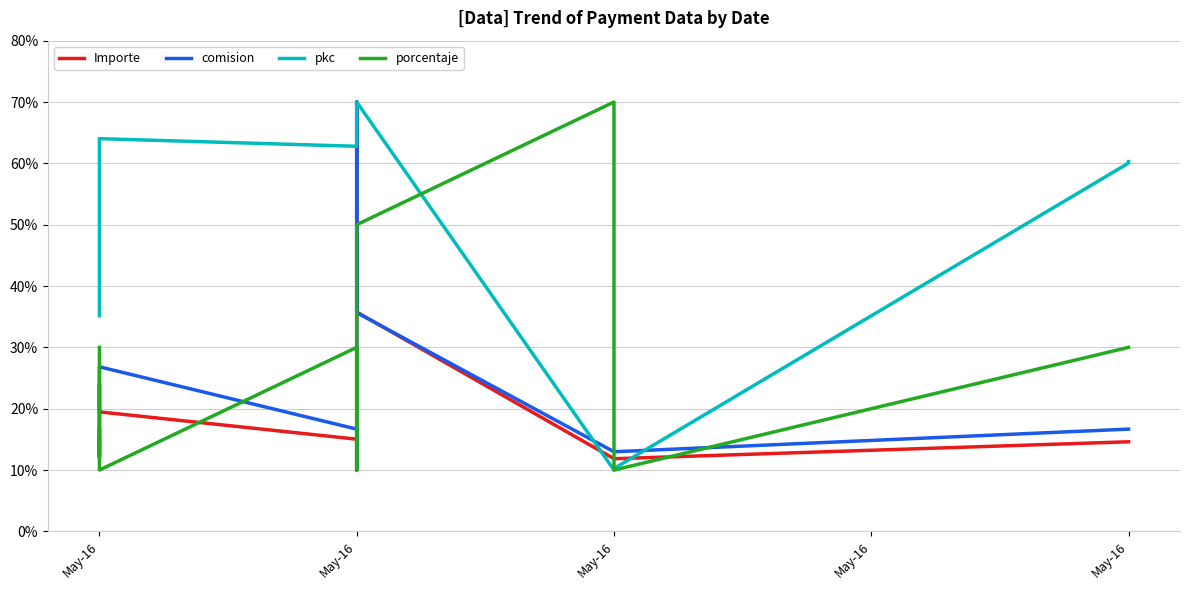

How many lines are shown in the chart?

4